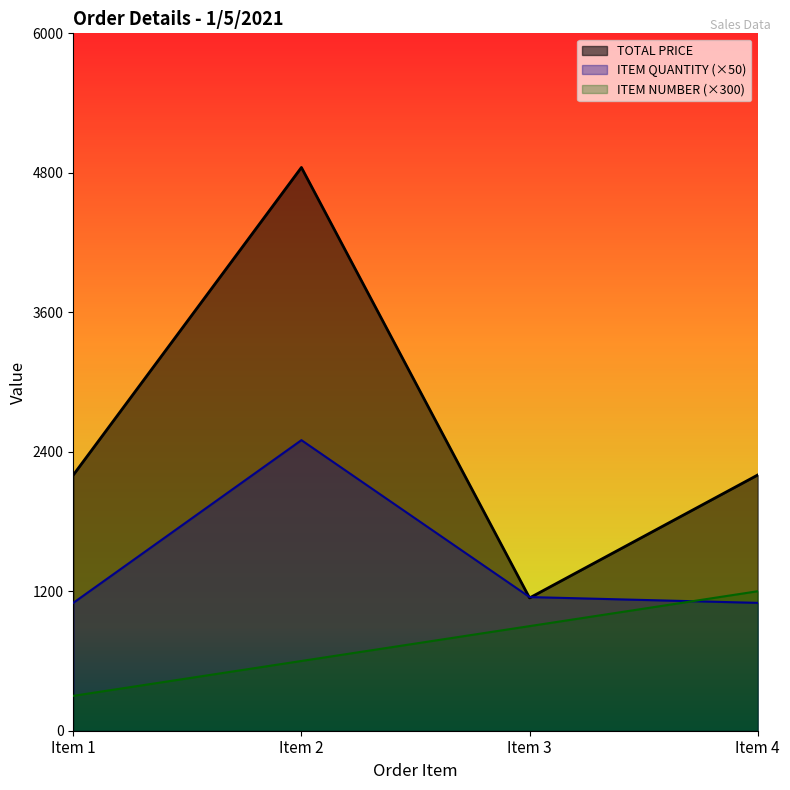

What are all the series names shown in the legend?

TOTAL PRICE, ITEM QUANTITY (×50), ITEM NUMBER (×300)